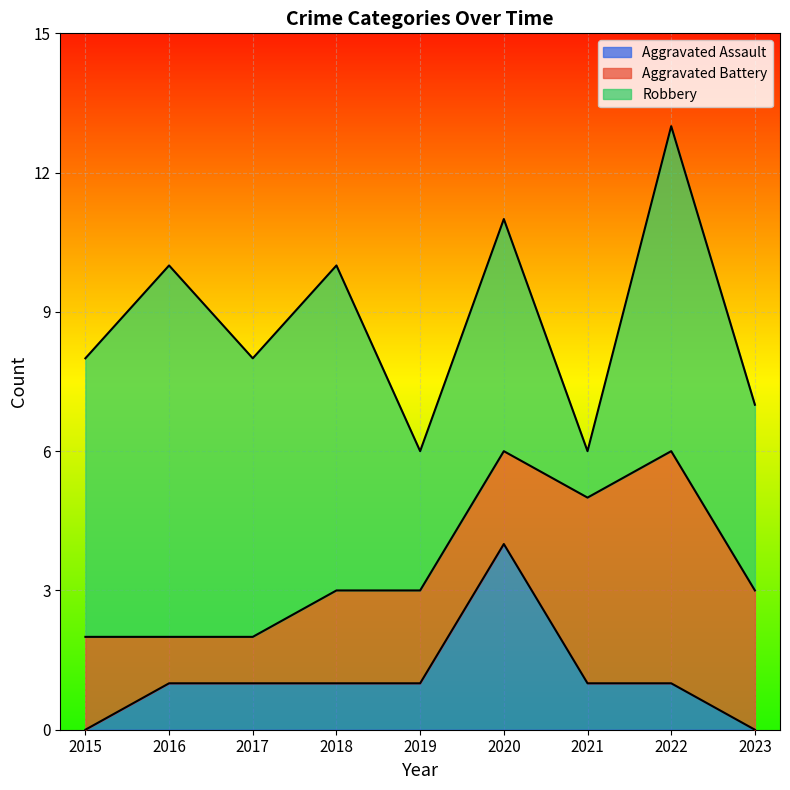

What is the difference between the maximum and minimum values in the Aggravated Battery series?

4